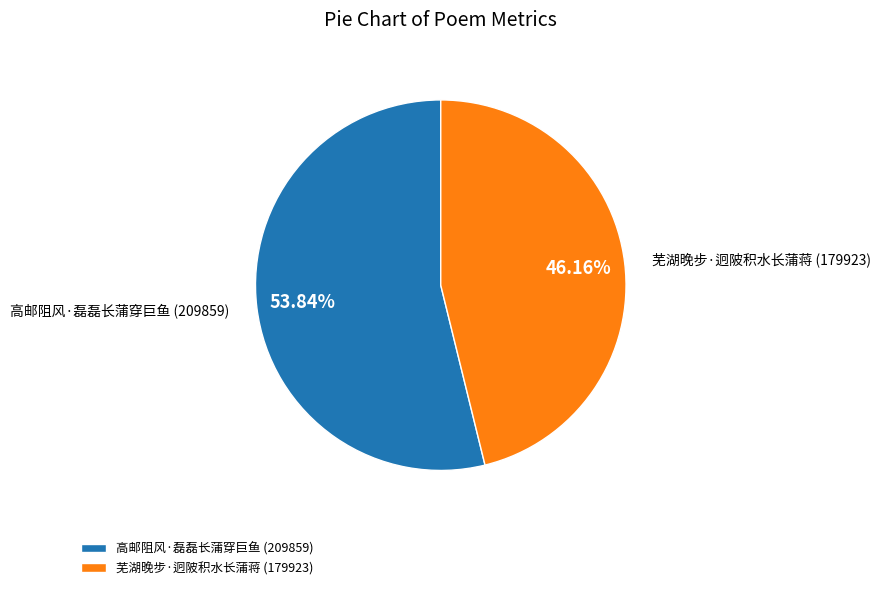

To the nearest percent, what is the average slice percentage?

50%